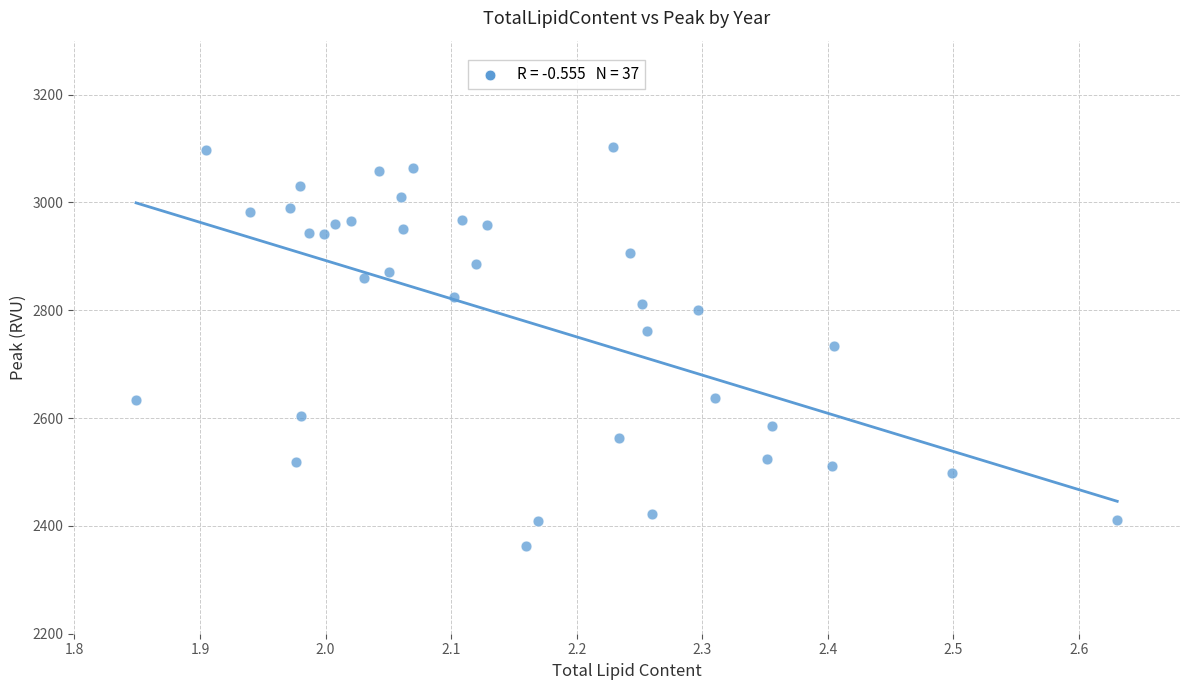

What is the range of Y values (max minus min)?

739.5